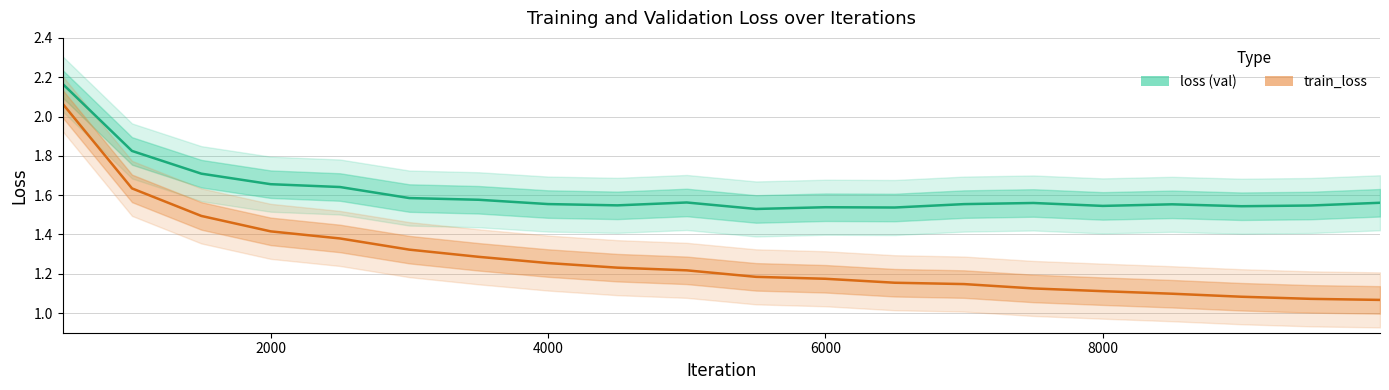

Reading left to right, list all the values displayed in this chart.

loss: 2.2	1.8	1.7	1.7	1.6	1.6	1.6	1.6	1.5	1.6	1.5	1.5	1.5	1.6	1.6	1.5	1.6	1.5	1.5	1.6
train_loss: 2.1	1.6	1.5	1.4	1.4	1.3	1.3	1.3	1.2	1.2	1.2	1.2	1.2	1.1	1.1	1.1	1.1	1.1	1.1	1.1